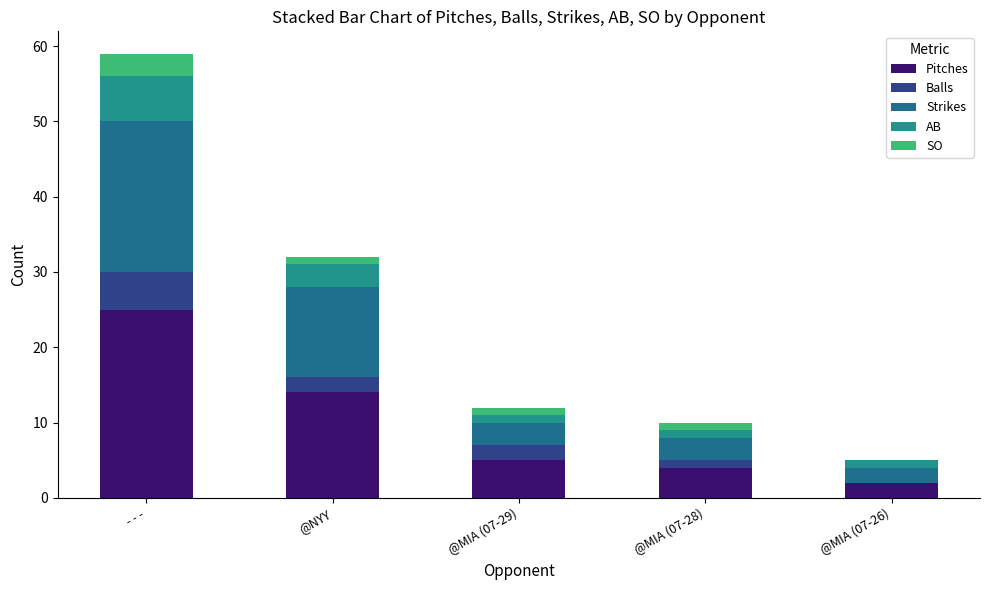

What is the average value of the AB series?

2